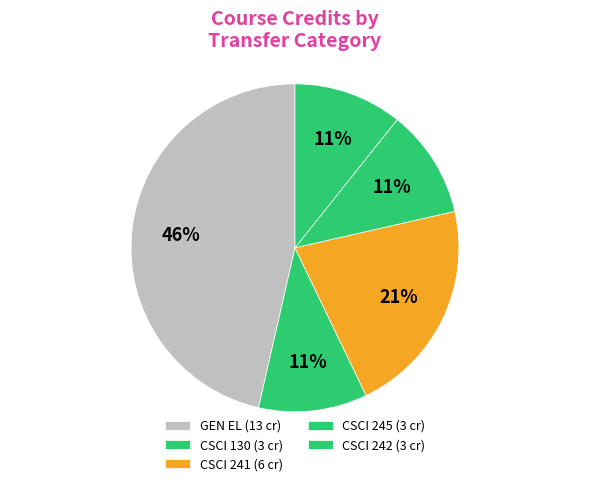

Which slice is the largest?

GEN EL